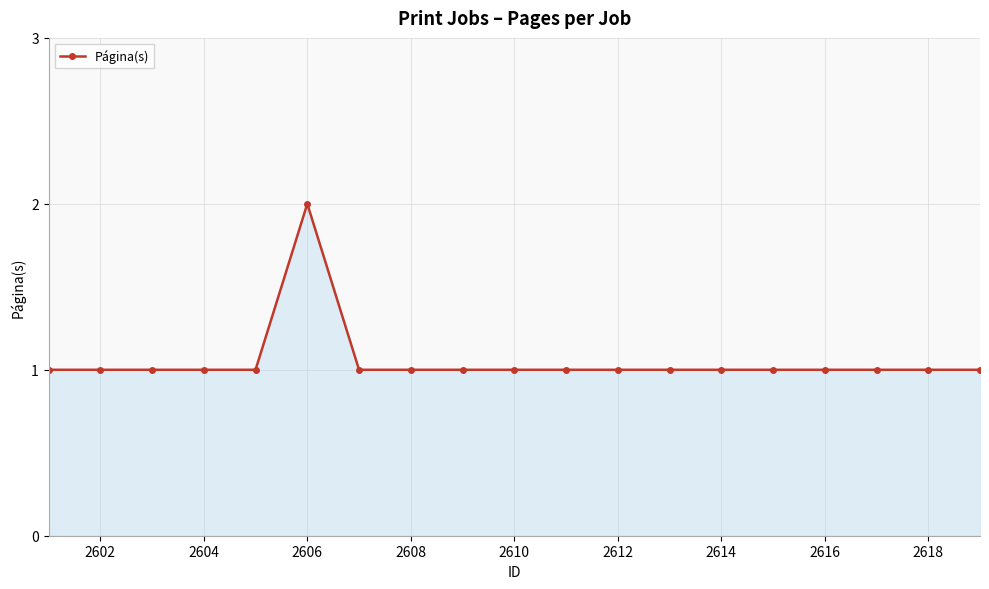

True or false: the data has more than 0 interior local peaks.

True